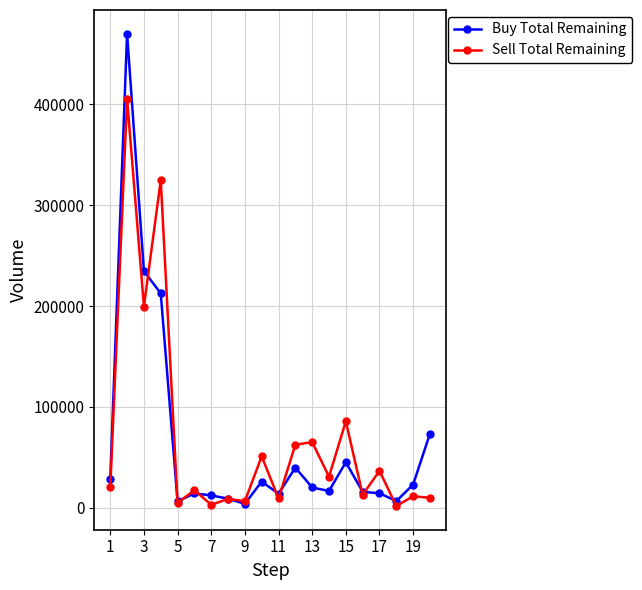

How many lines are shown in the chart?

2